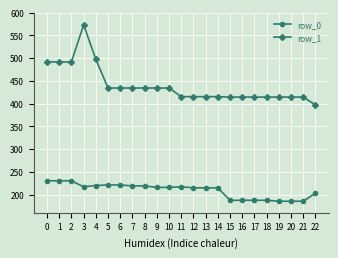

The row_0 series shows 362.0 at 11. True or false?

False